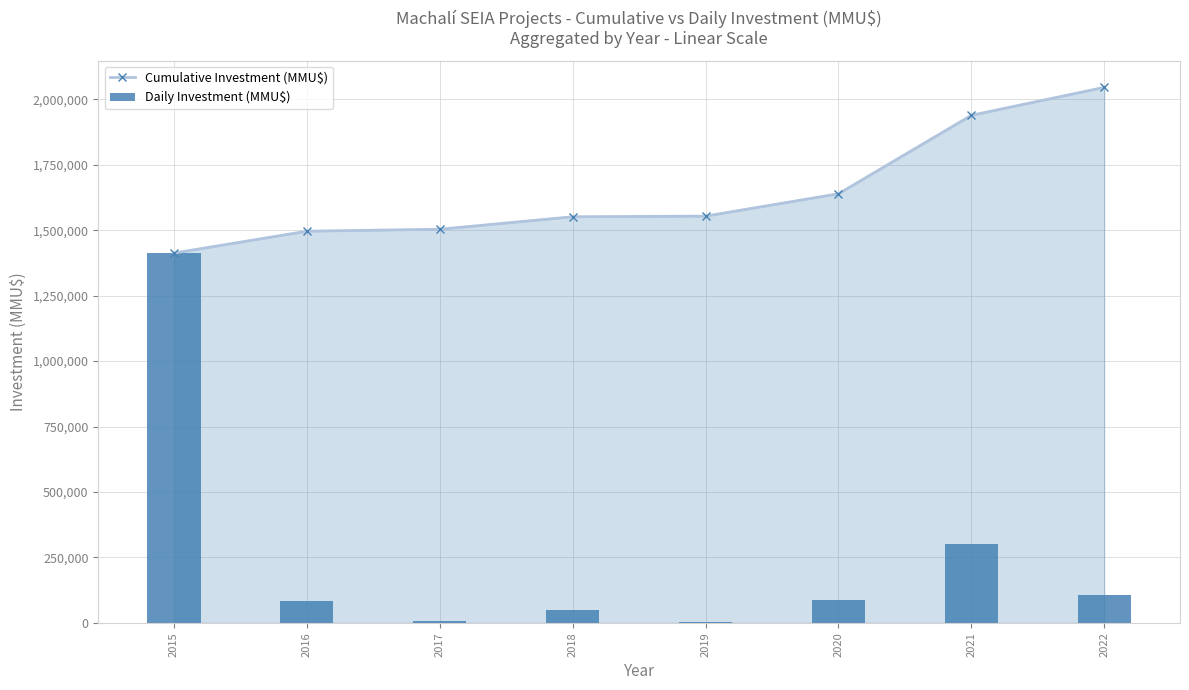

How many groups of bars are there?

8